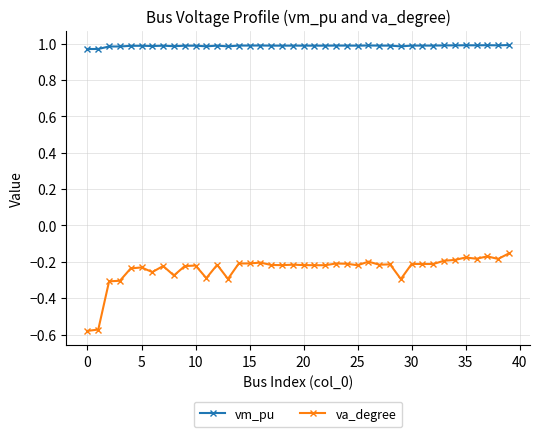

What are all the series names shown in the legend?

vm_pu, va_degree